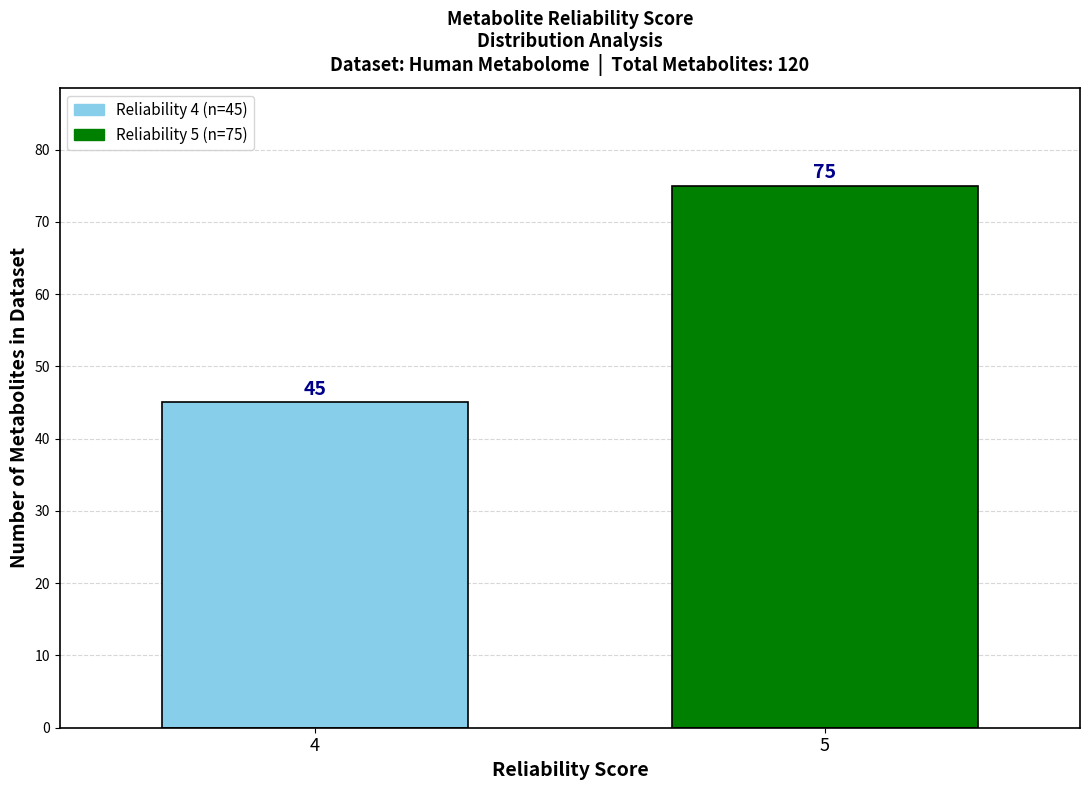

Reading left to right, what are all the values shown in this chart?

4=45	5=75